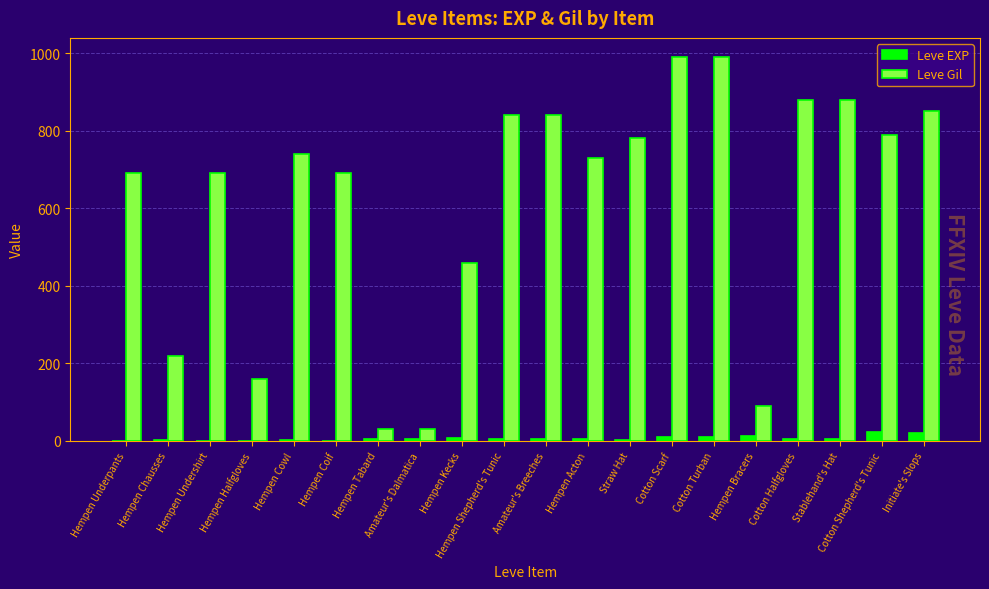

The Leve Gil series shows 990 at Cotton Scarf. True or false?

True